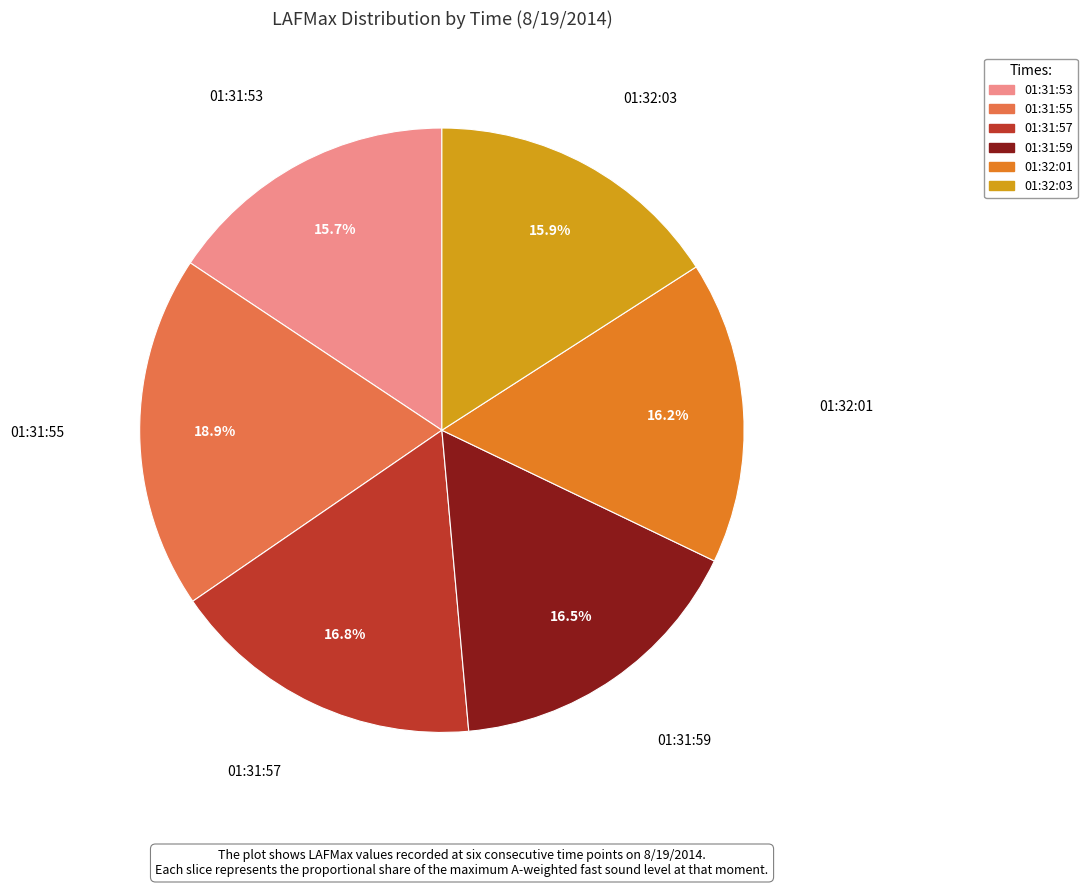

True or false: 01:32:03 accounts for 28% of the total.

False